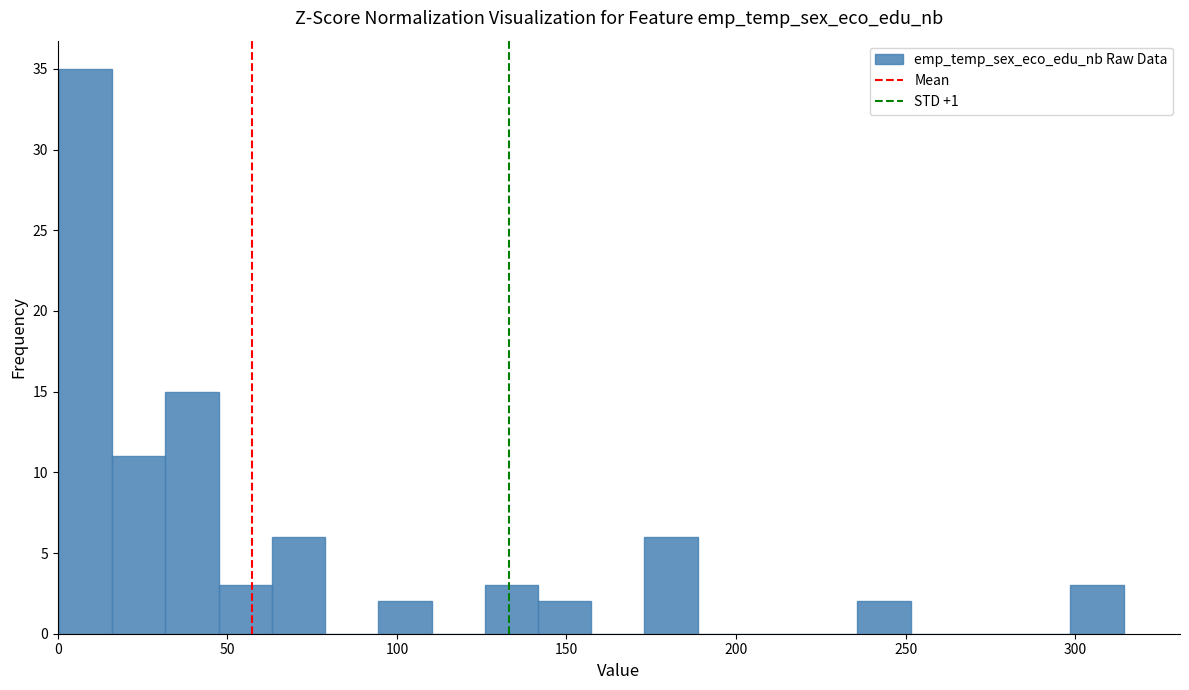

Around what value on the x-axis is the tallest bar? Give the approximate position of its centre, as read against the axis.

10